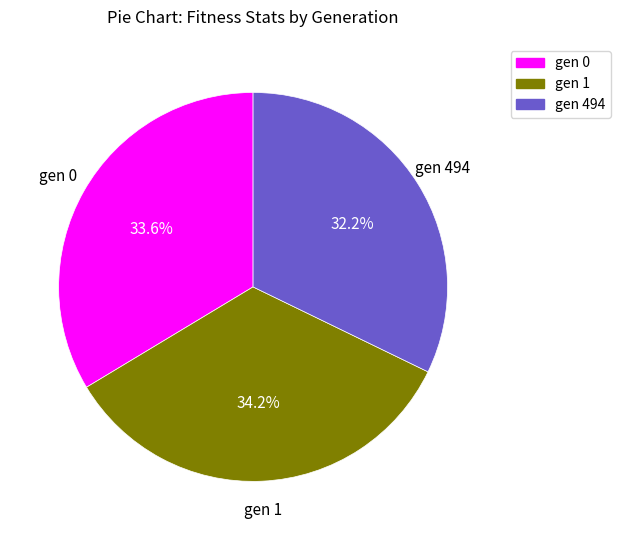

Between gen 494 and gen 0, which is larger?

gen 0